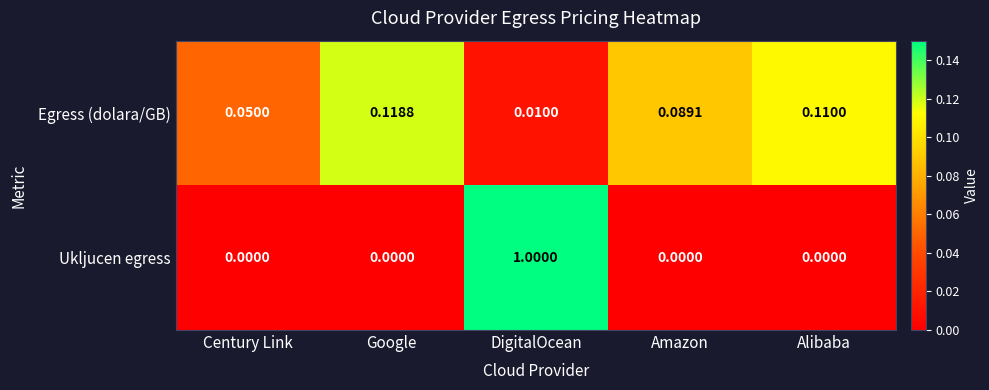

At which label does Egress (dolara/GB) reach its minimum?

DigitalOcean